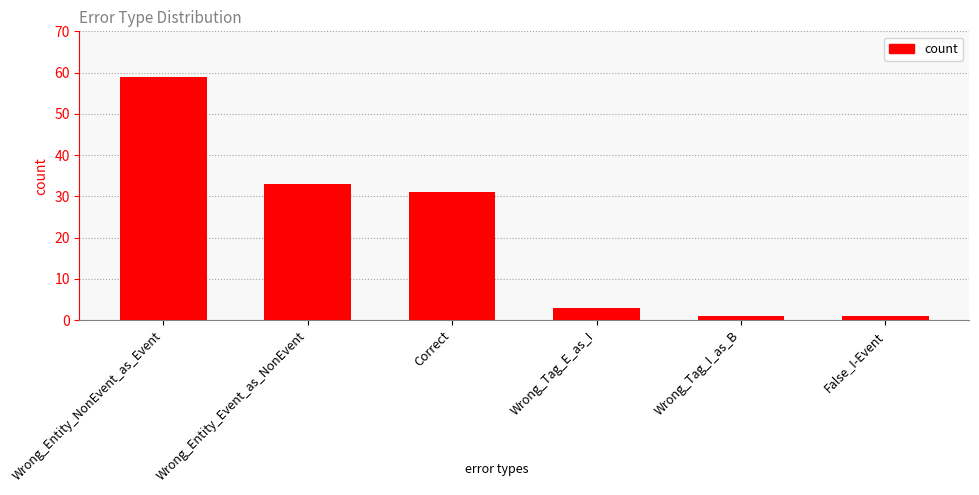

What is the label of the 1st bar from the right?

False_I-Event